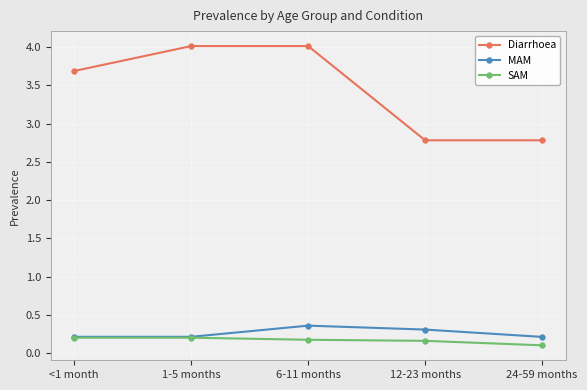

What is the difference between the maximum and minimum values in the Diarrhoea series?

1.2